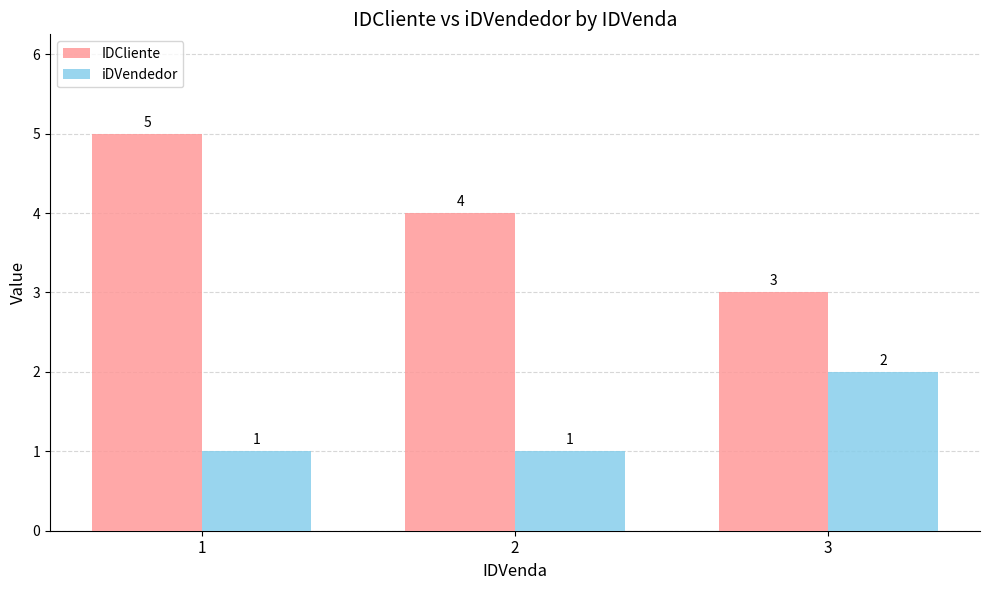

How many categories are shown in the chart?

3